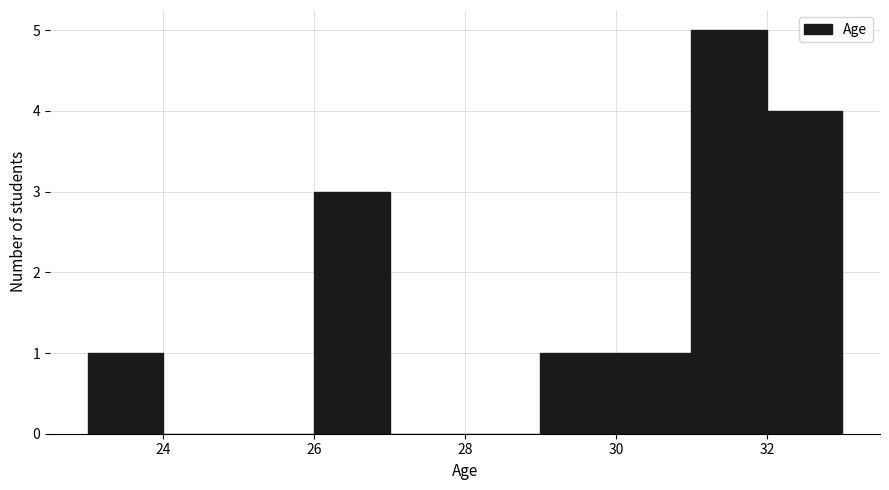

Reading left to right, list every bar in this chart as the range it spans on the x-axis followed by its height. The values are not printed on the chart, so give them approximately, as read against the axis.

23 to 24: 1
24 to 25: 0
25 to 26: 0
26 to 27: 3
27 to 28: 0
28 to 29: 0
29 to 30: 1
30 to 31: 1
31 to 32: 5
32 to 33: 4